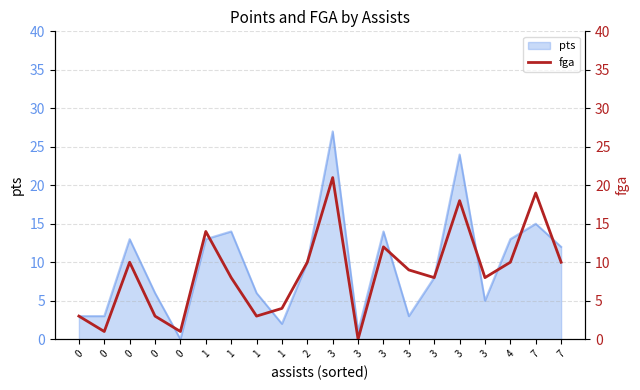

How many values are below 9?

10